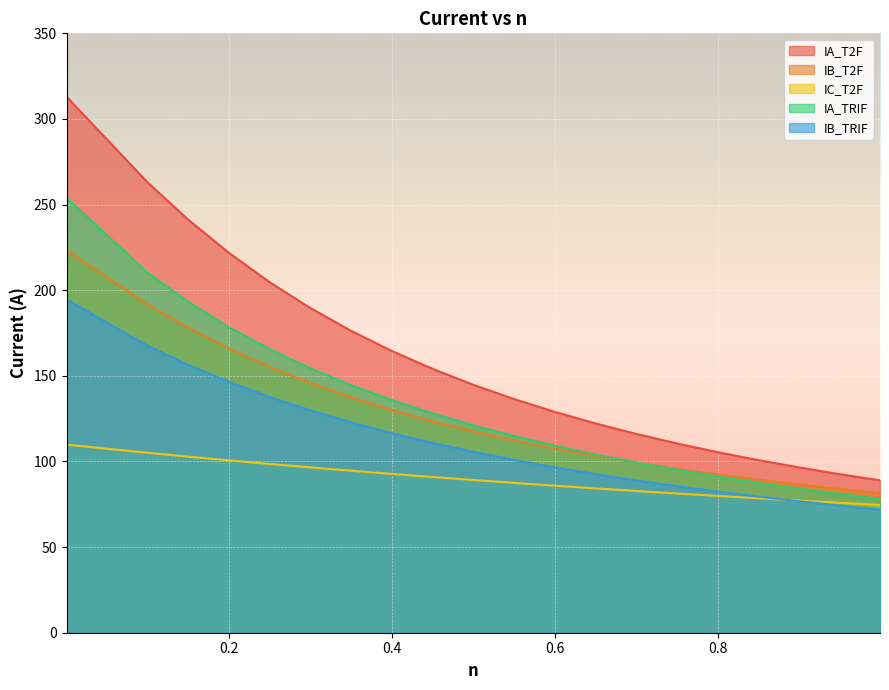

How many series are shown in this chart?

5